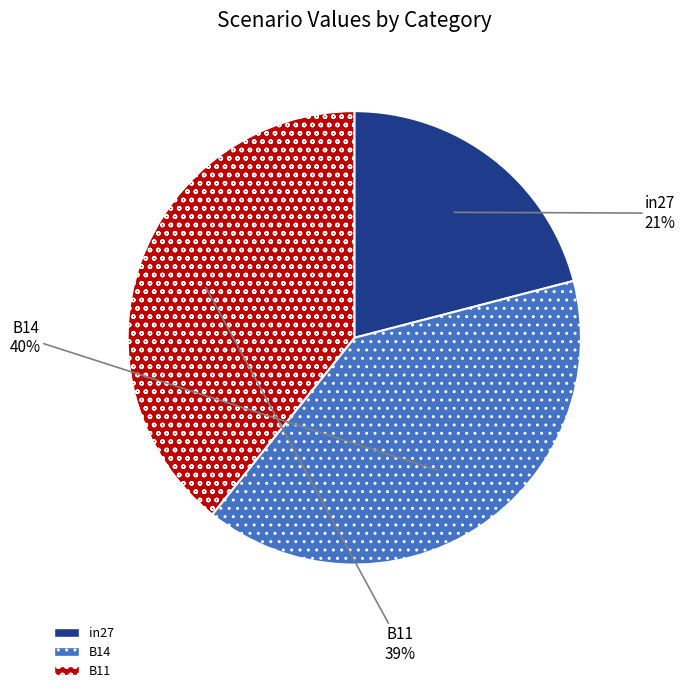

To the nearest percent, what portion does B14 represent?

40%